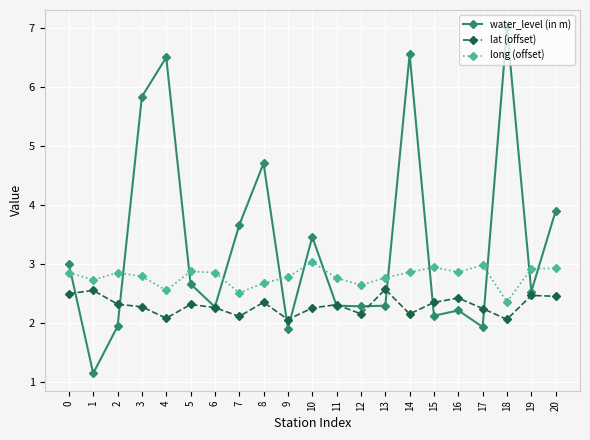

Where is water_level (in m) nearest to the value 4?

20